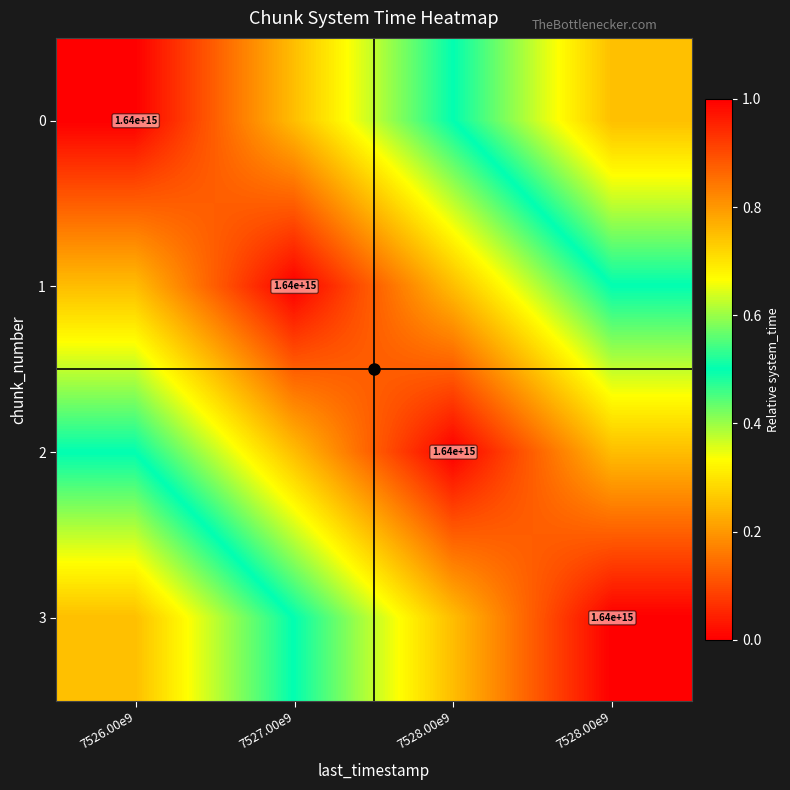

The 1 series shows 0.5 at 7528.00e9. True or false?

True